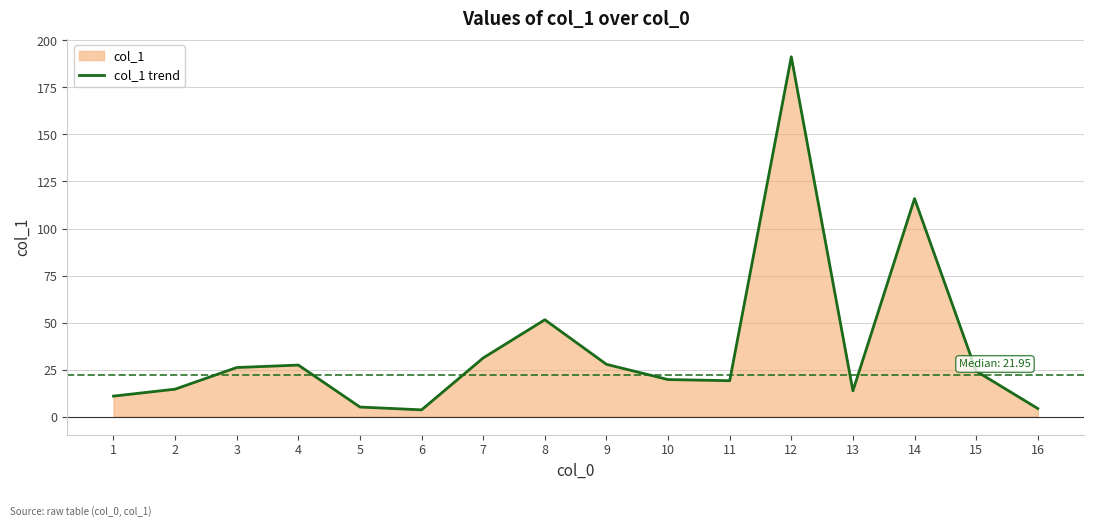

How many interior local valleys (lower than both neighbors) does the data have?

3